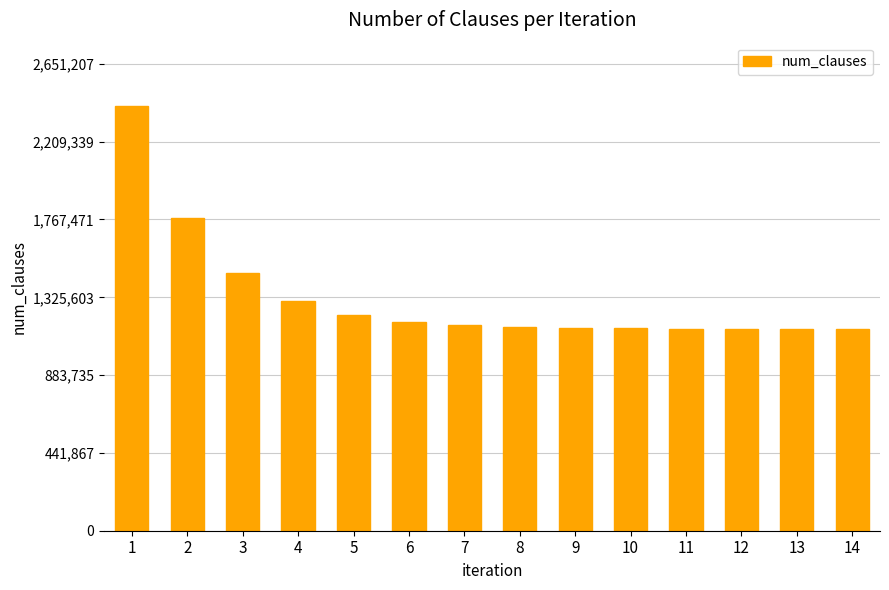

What is the average value?

1327181